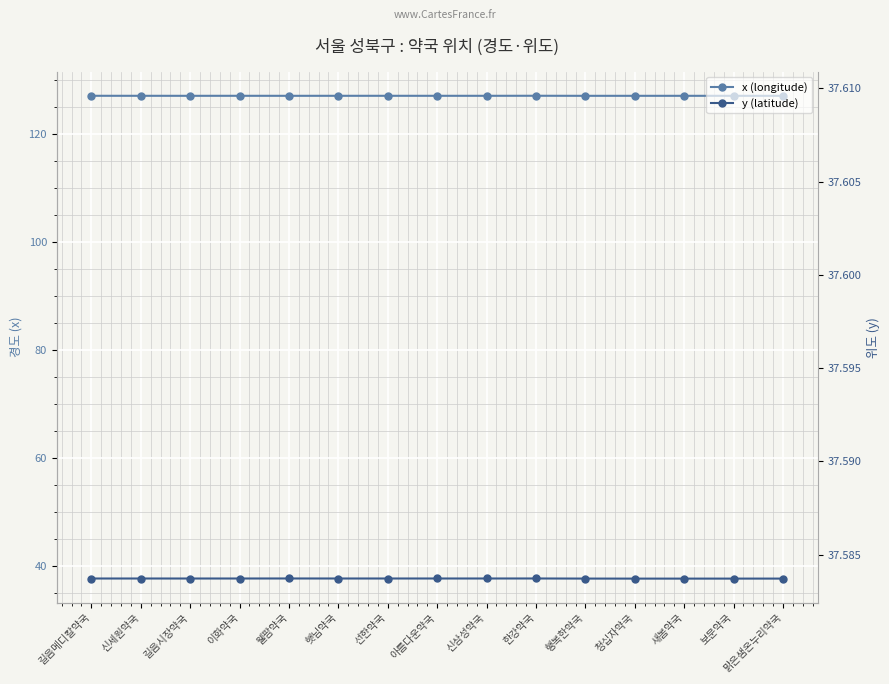

True or false: x (longitude) has more than 2 points higher than both neighbors.

True